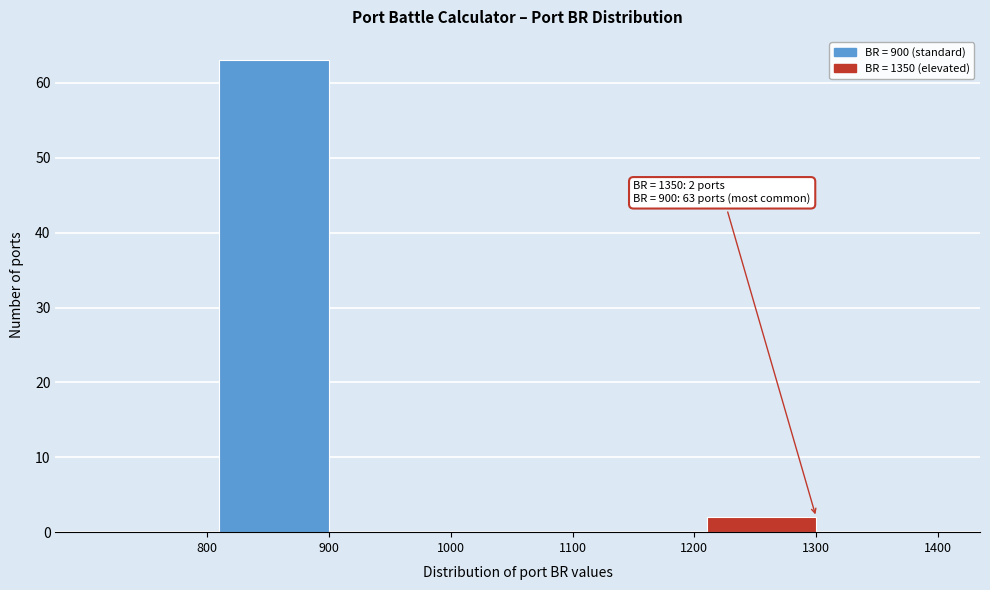

Reading left to right, what are all the values shown in this chart?

800=0	900=63	1000=0	1100=0	1200=0	1300=2	1400=0